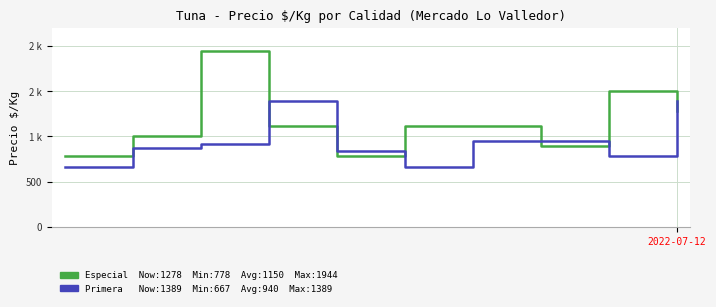

Does the chart have visible grid lines?

Yes